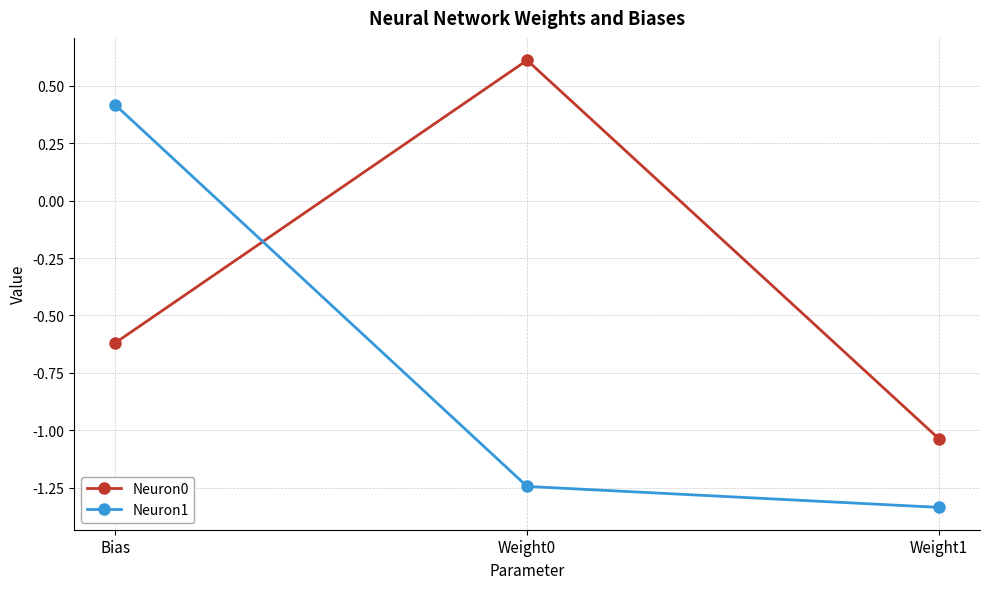

What are all the series names shown in the legend?

Neuron0, Neuron1